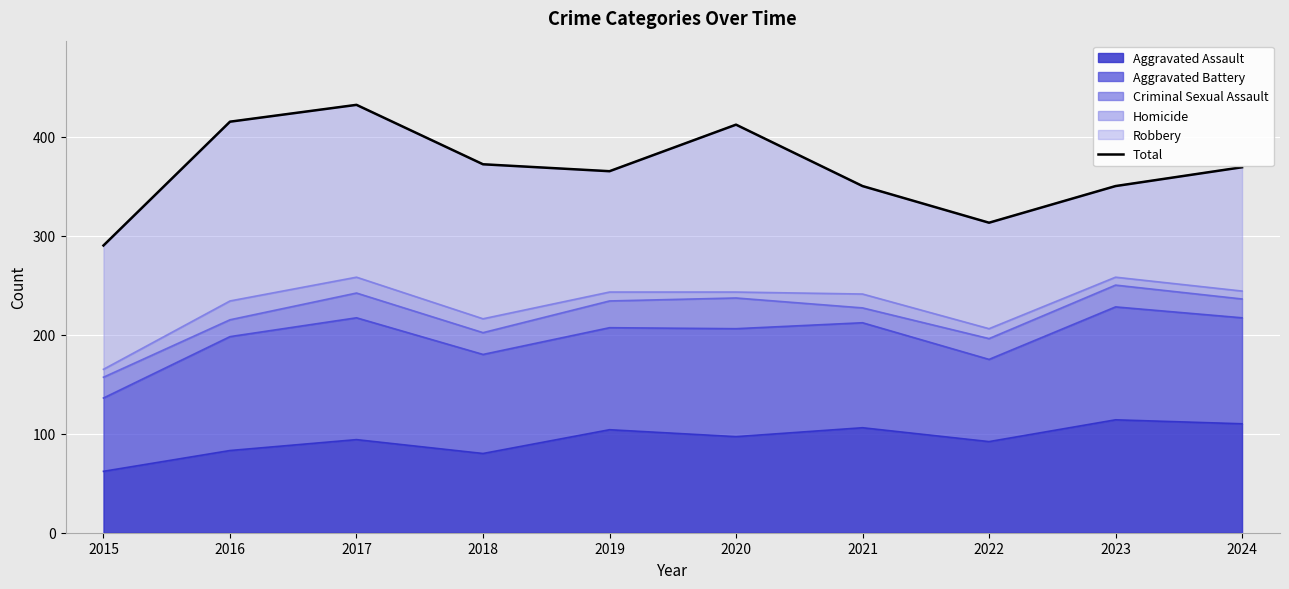

The chart shows a value of 582 at 2018. True or false?

False